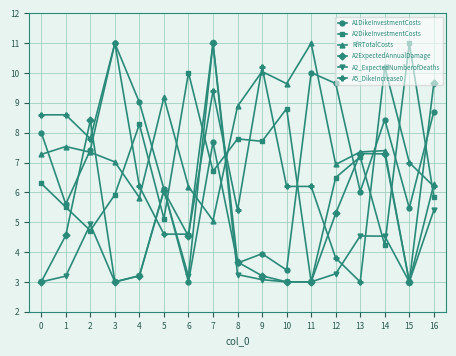

How many data points in A5_DikeIncrease0 are above 6?

12